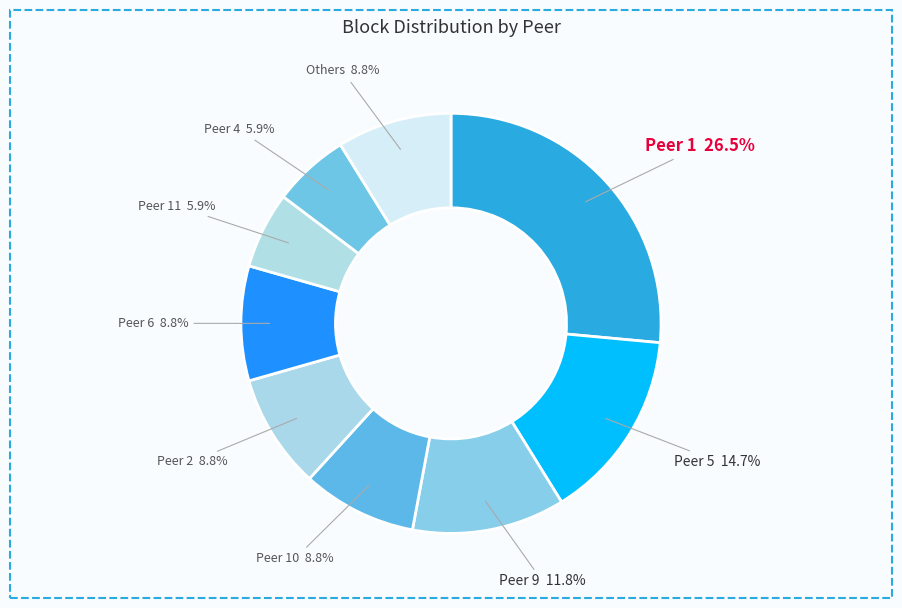

What is the total percentage of Peer 9 and Peer 10?

20.6%